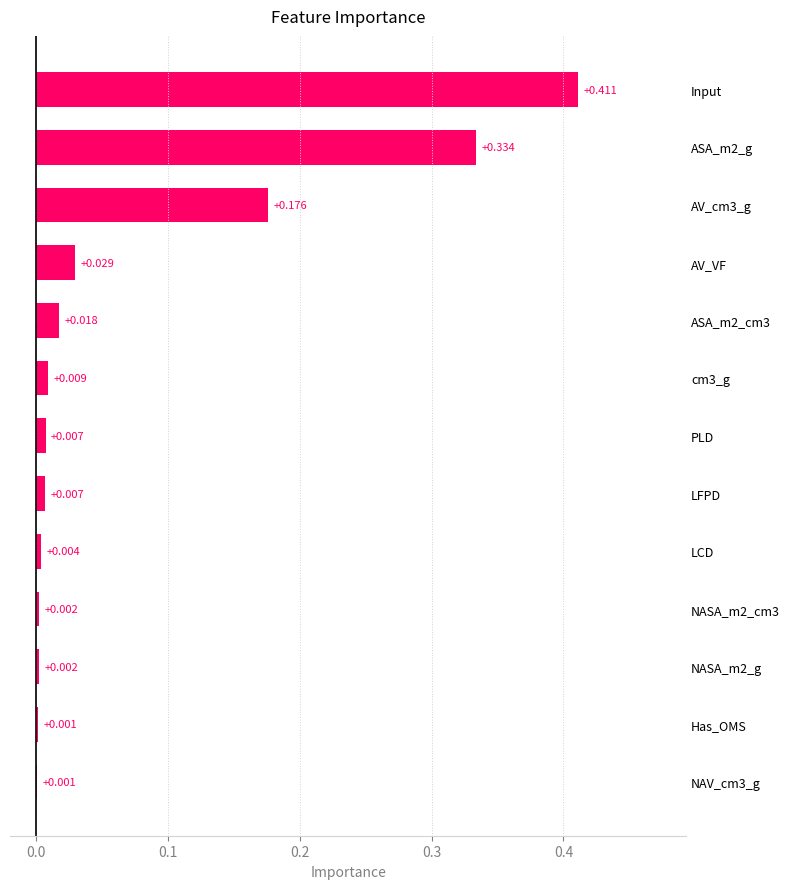

What is the average value?

0.1